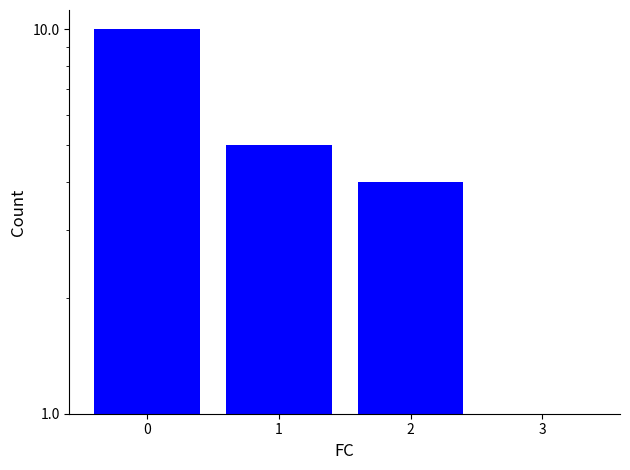

What is the difference between the maximum and minimum values?

9